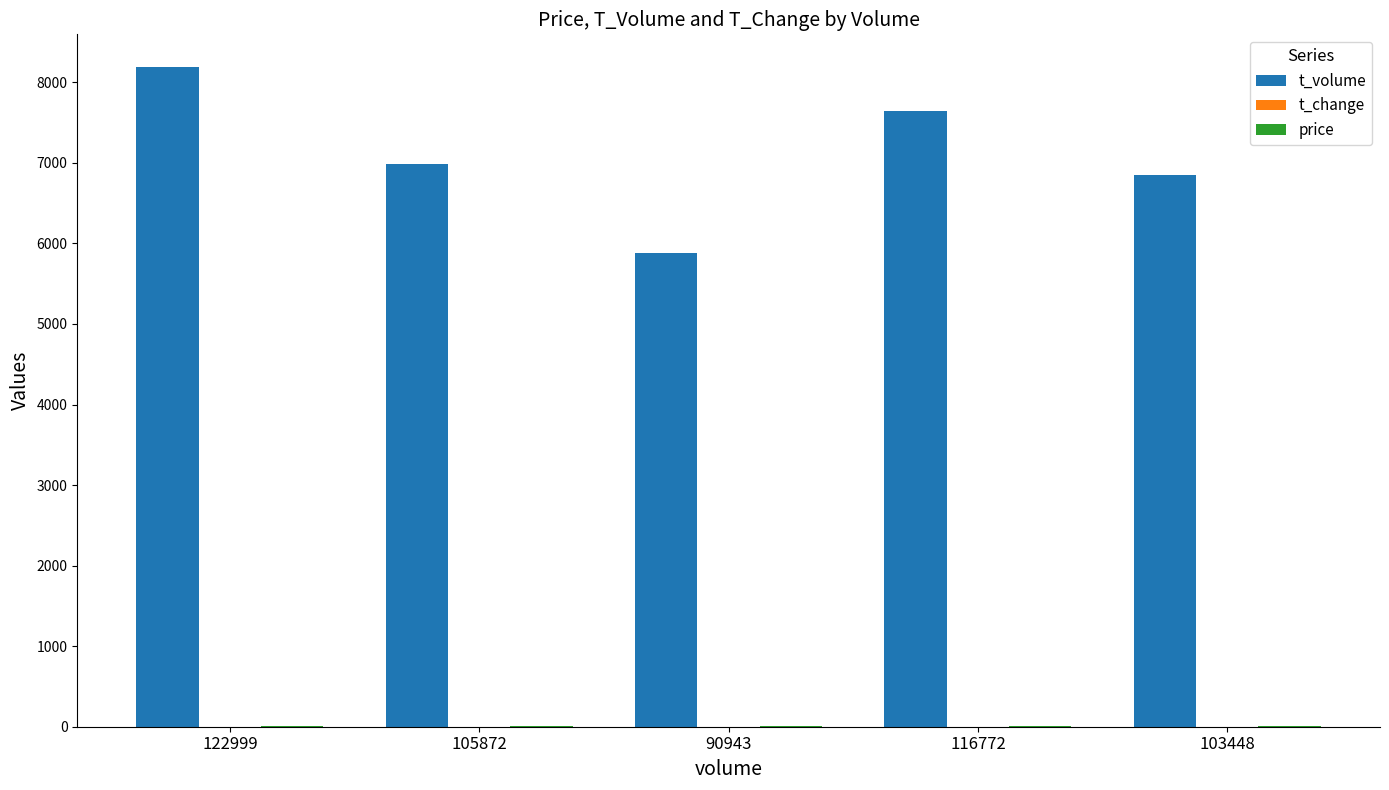

The value of t_volume at 105872 is 11334.2. True or false?

False